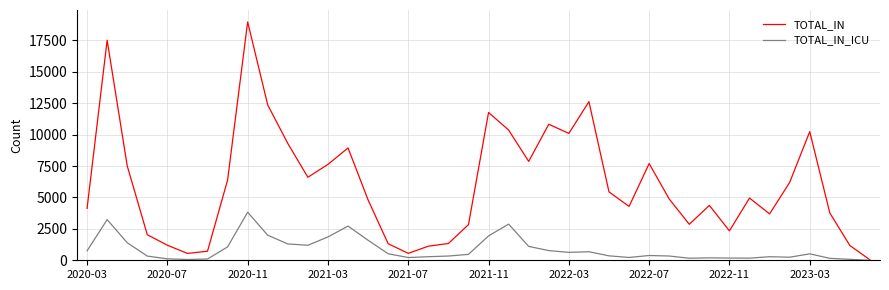

What is the greatest value displayed?

18965